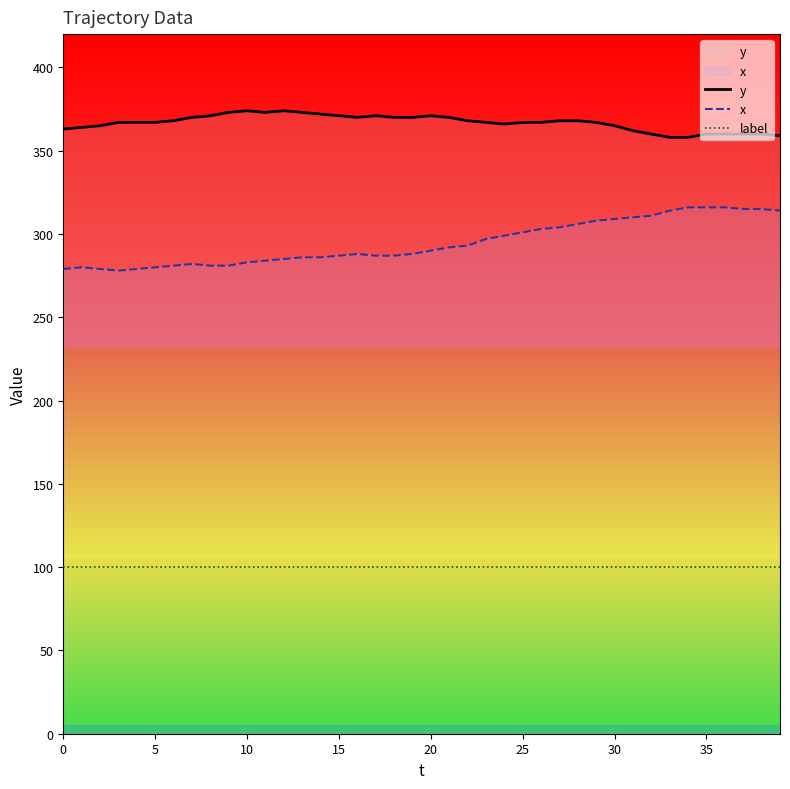

The value of y at 14 is 372. True or false?

True